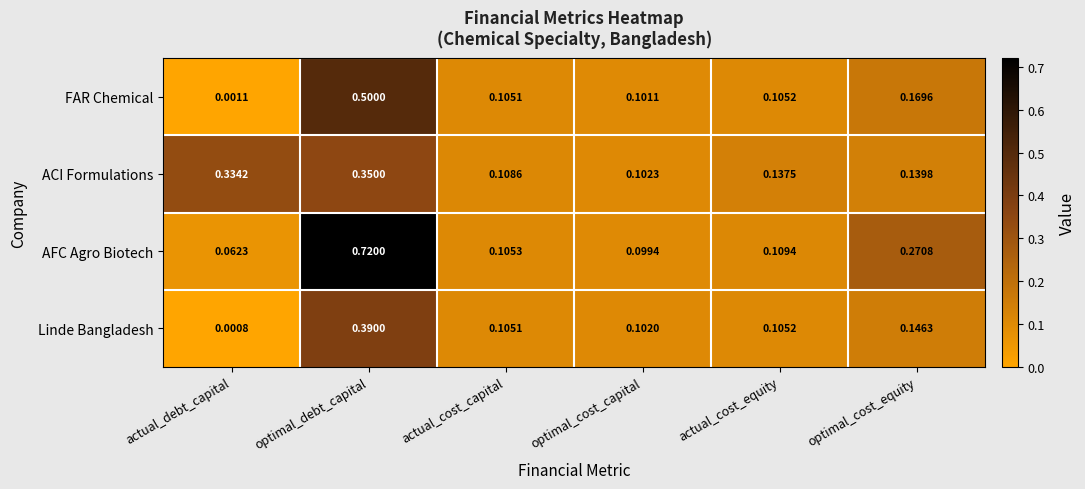

At which category is the sum across all series the highest?

optimal_debt_capital